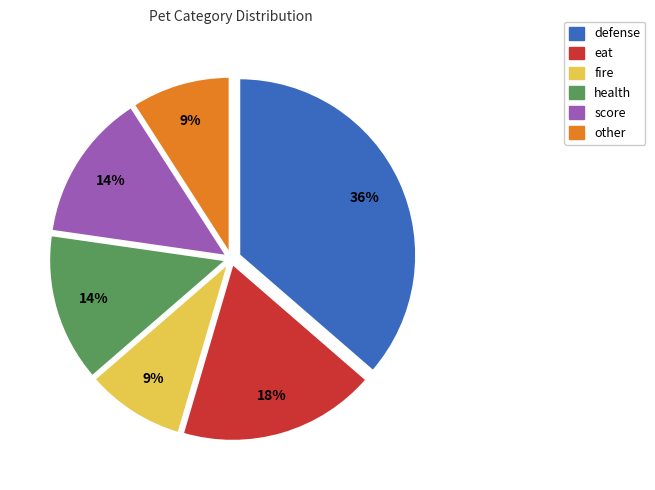

To the nearest percent, what is the combined percentage of defense and health?

50%